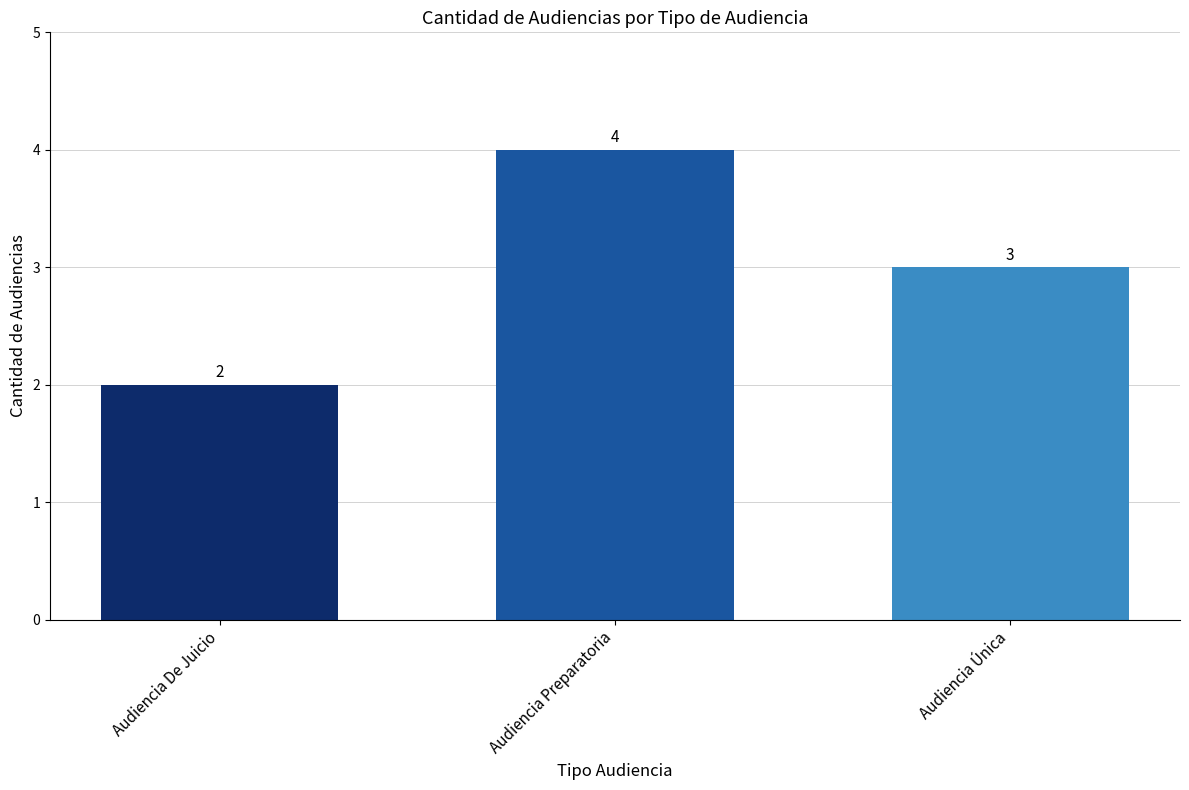

Does the chart contain any negative values?

No